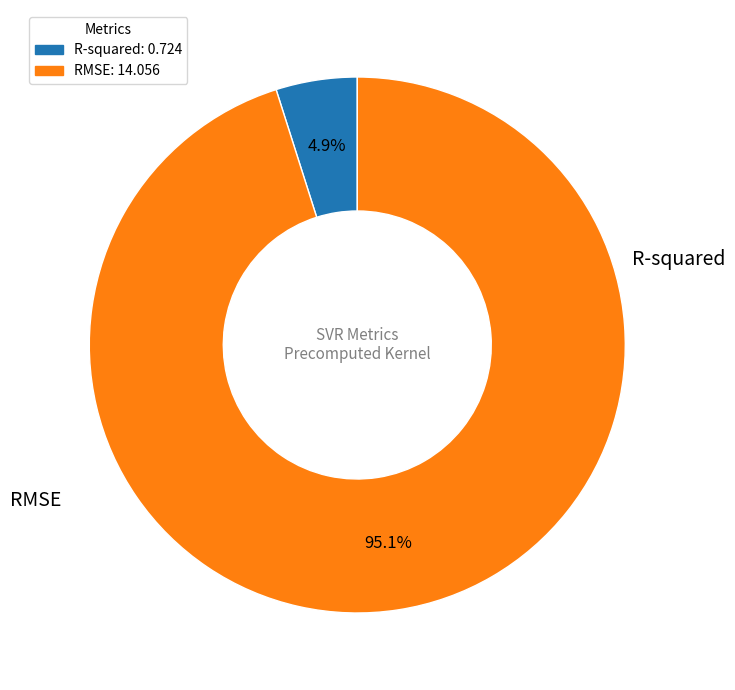

The R-squared slice represents 5% of the pie. True or false?

True